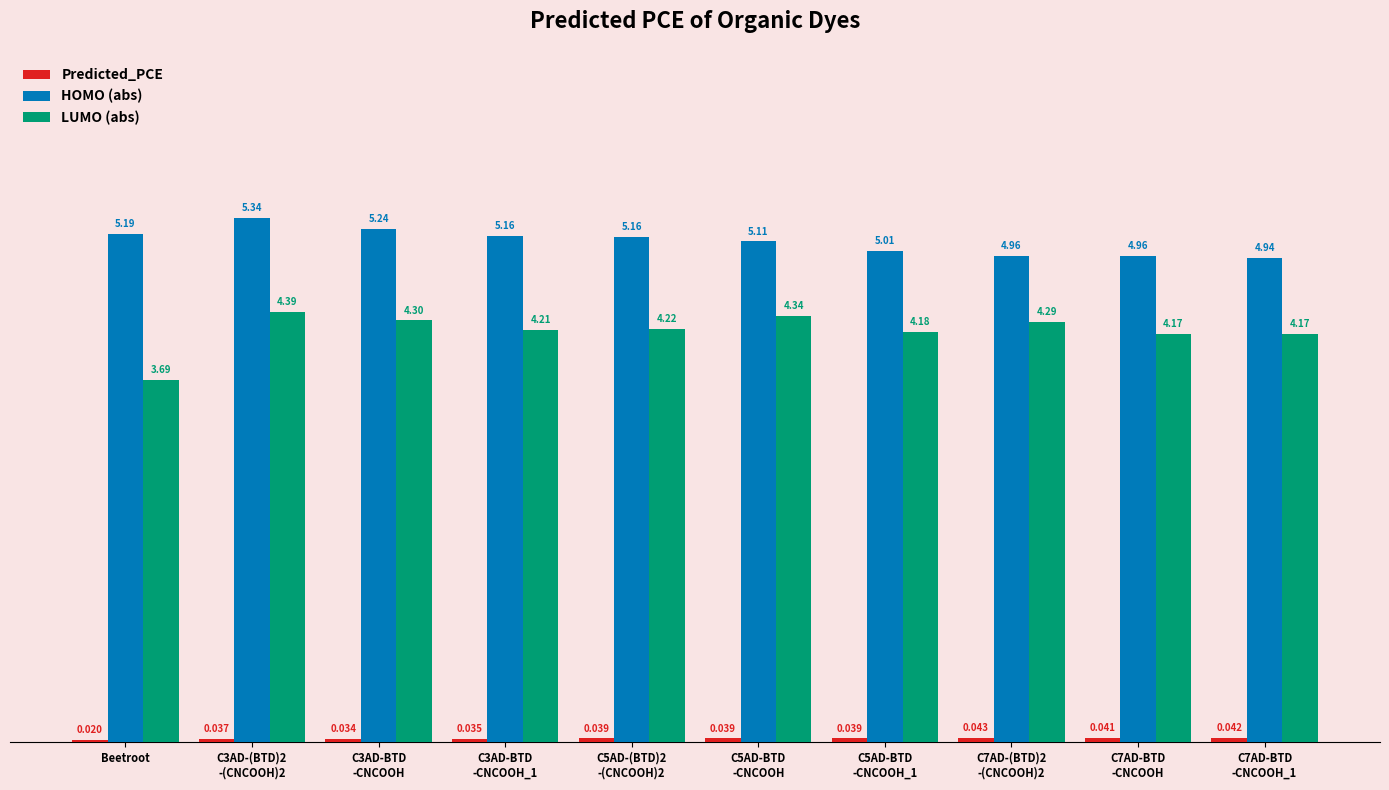

At which label does HOMO (abs) first exceed 5?

Beetroot